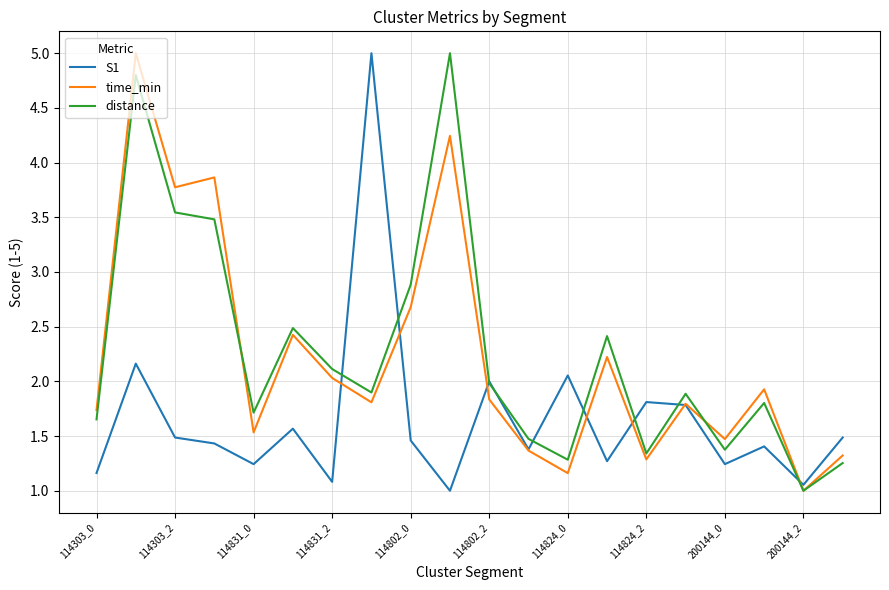

What is the highest value of the distance series?

5.0